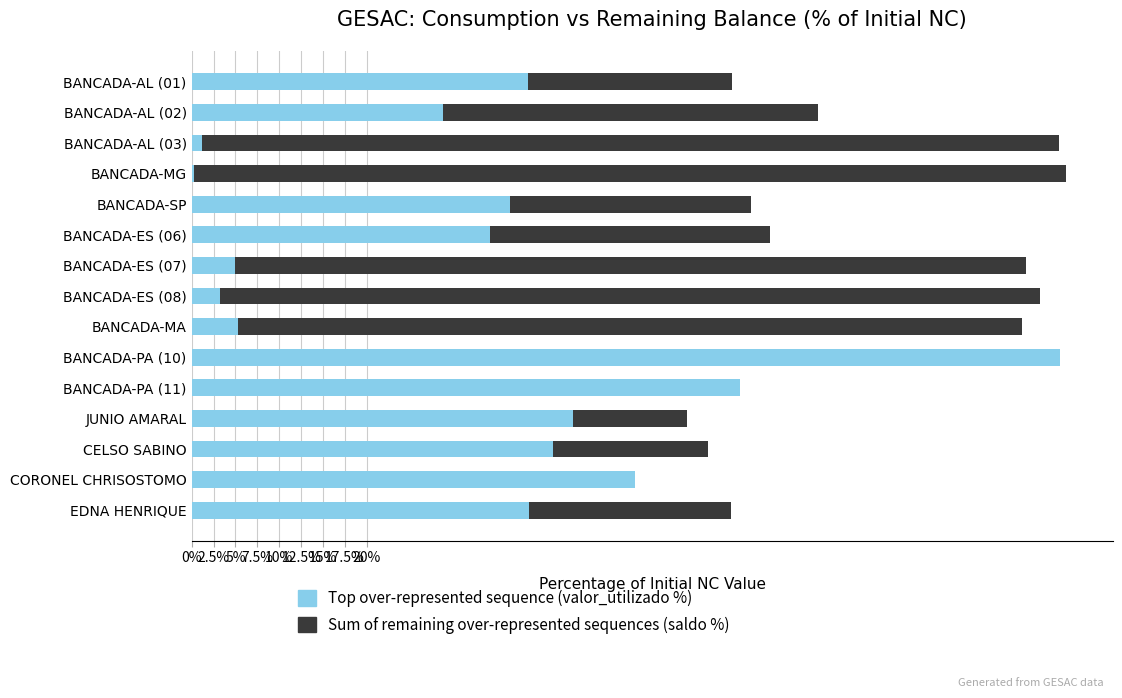

Between BANCADA-ES (08) and BANCADA-MG, which is larger?

BANCADA-MG